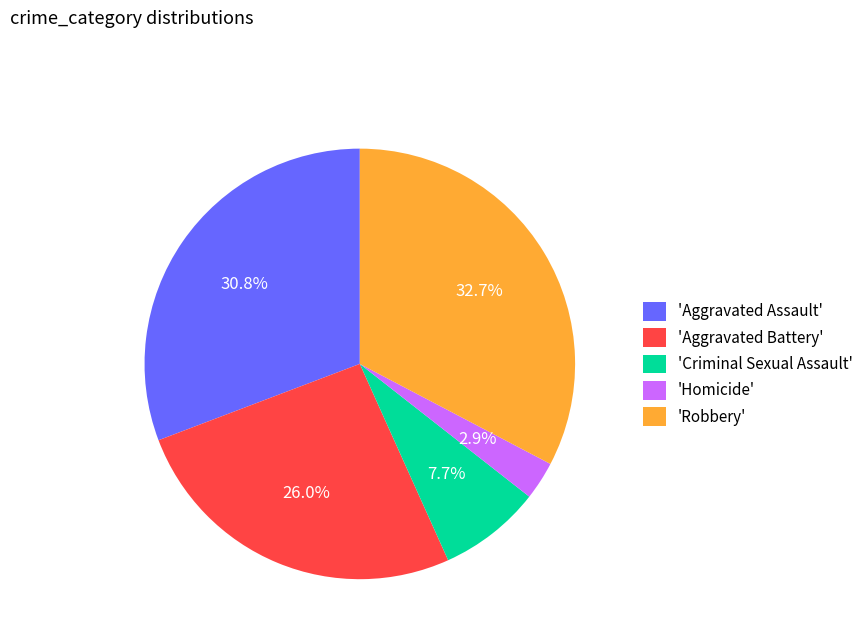

Which category has the smallest portion of the pie?

'Homicide'